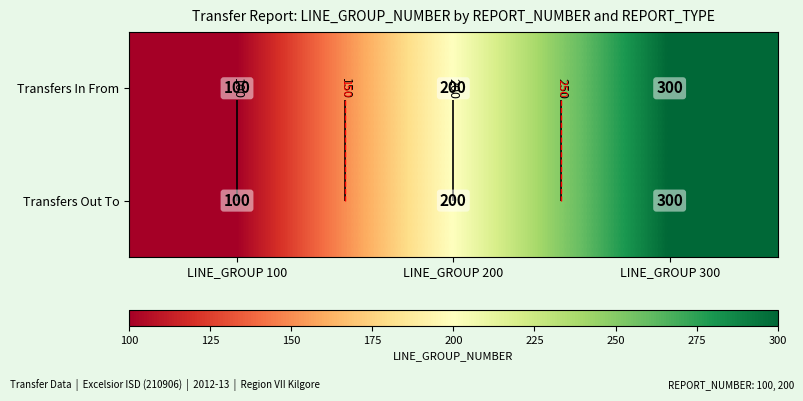

Is it true that Transfers In From equals 100 at LINE_GROUP 100?

True